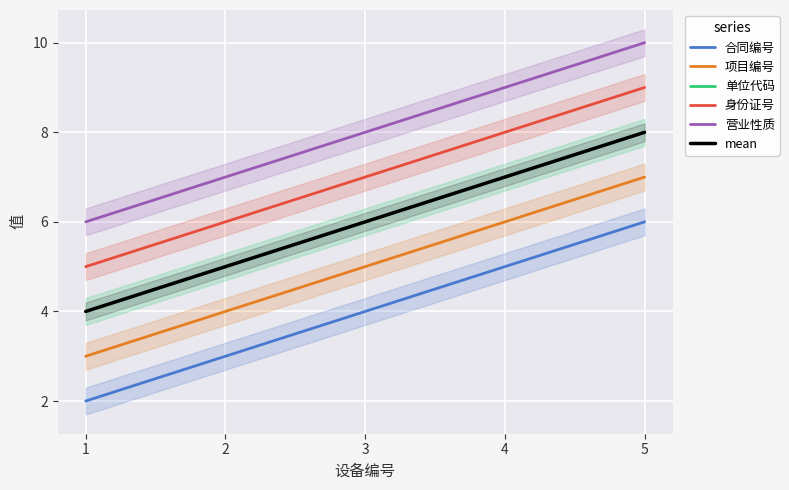

True or false: mean and 营业性质 cross at least once.

False